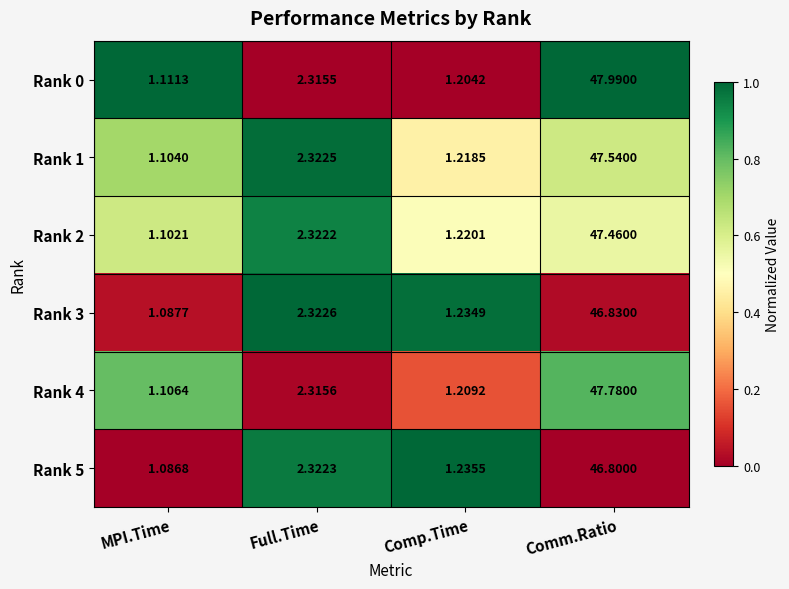

What is the spread (max minus min) of values at Full.Time?

0.0